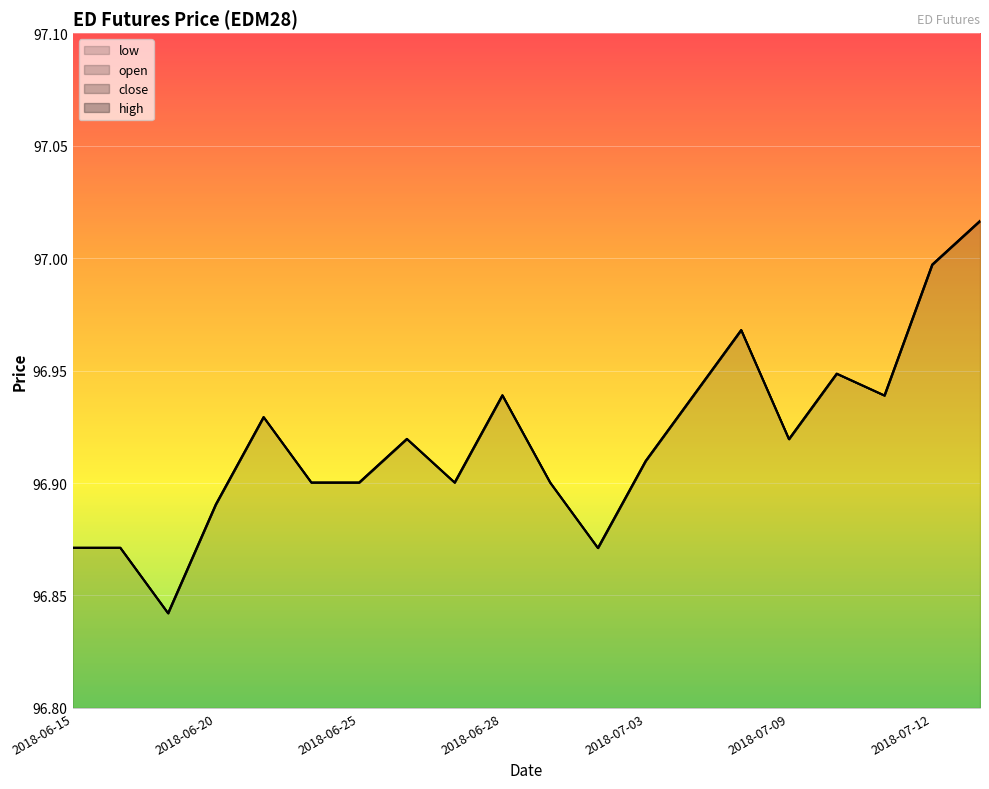

What is the label of the 13th point from the right?

2018-06-26